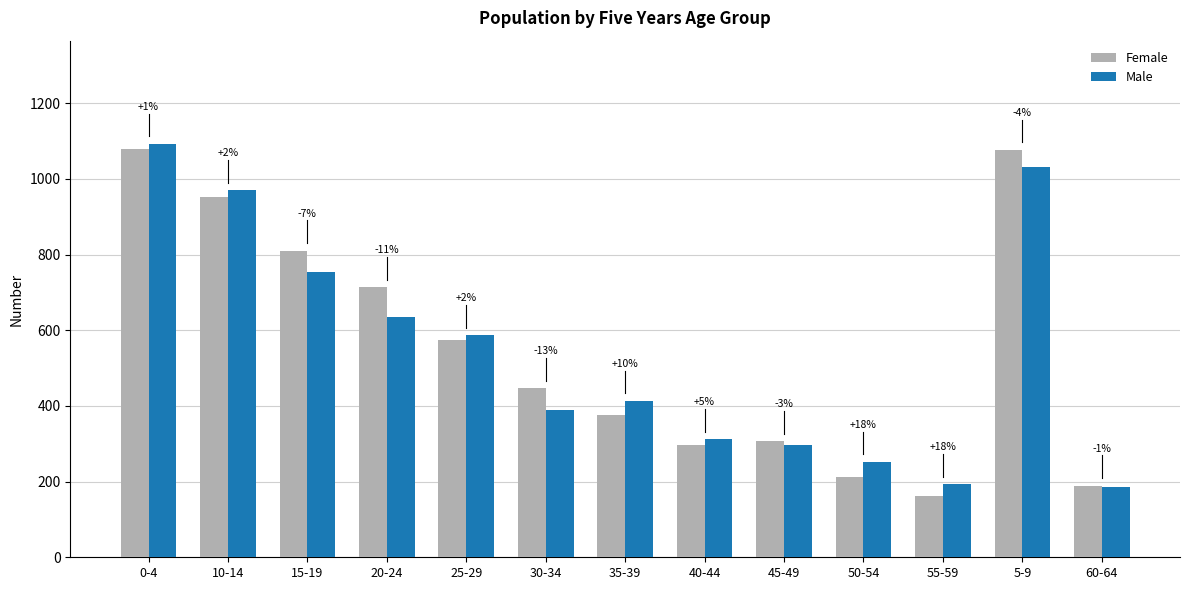

What are all the series names shown in the legend?

Female, Male